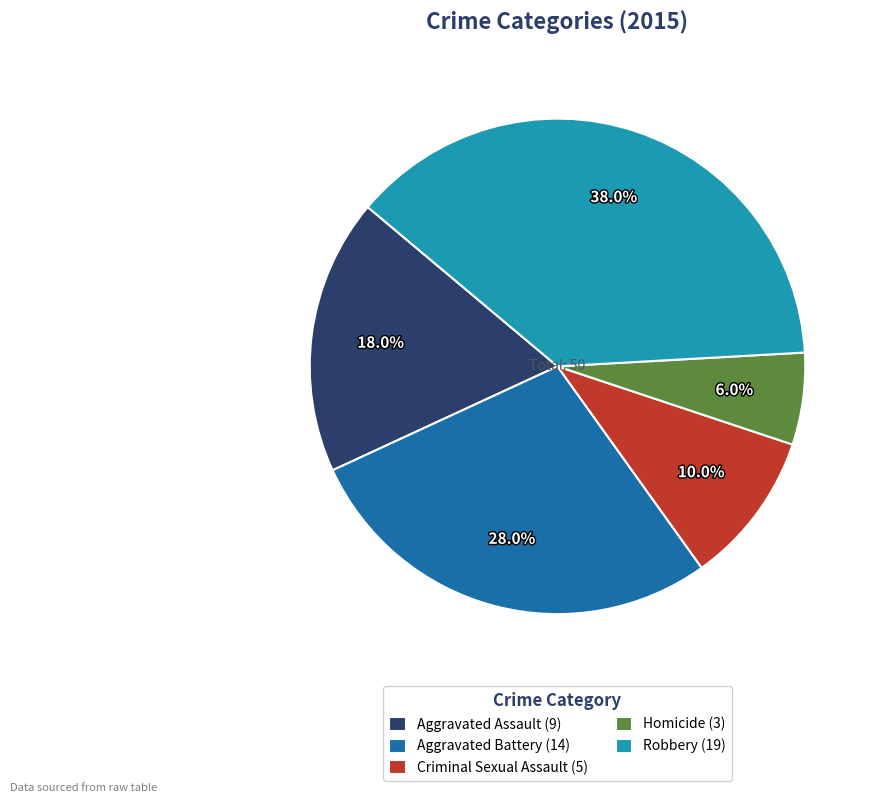

How many slices are in this pie chart?

5